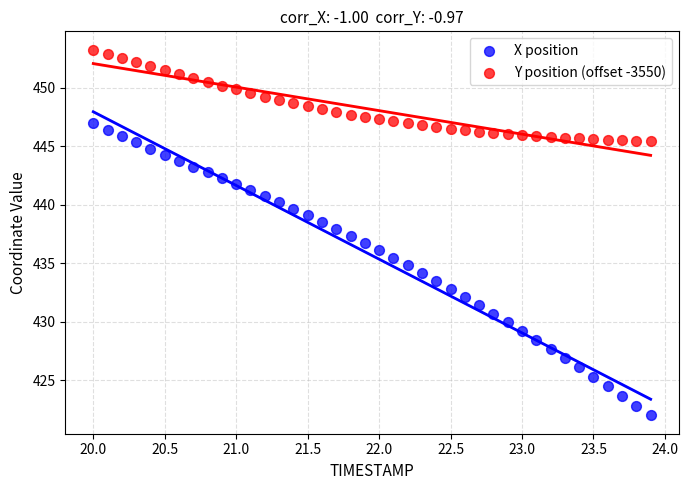

Which series contains the lowest Y value?

X position